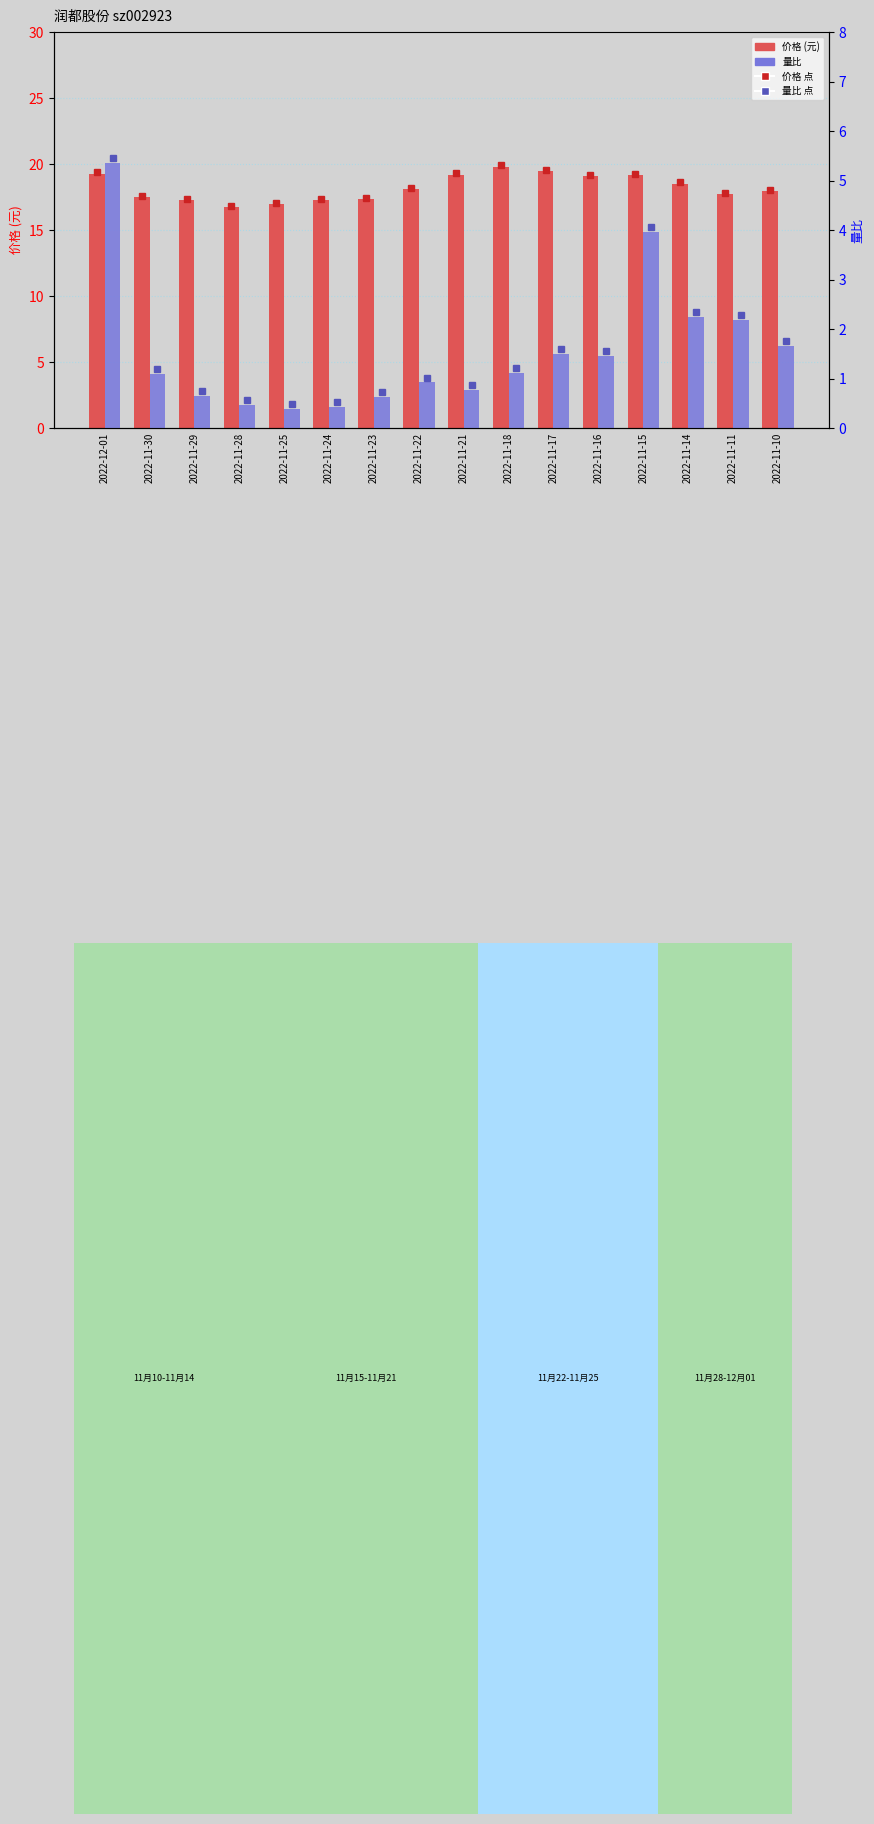

What is the sum of all 量比 values?

24.8